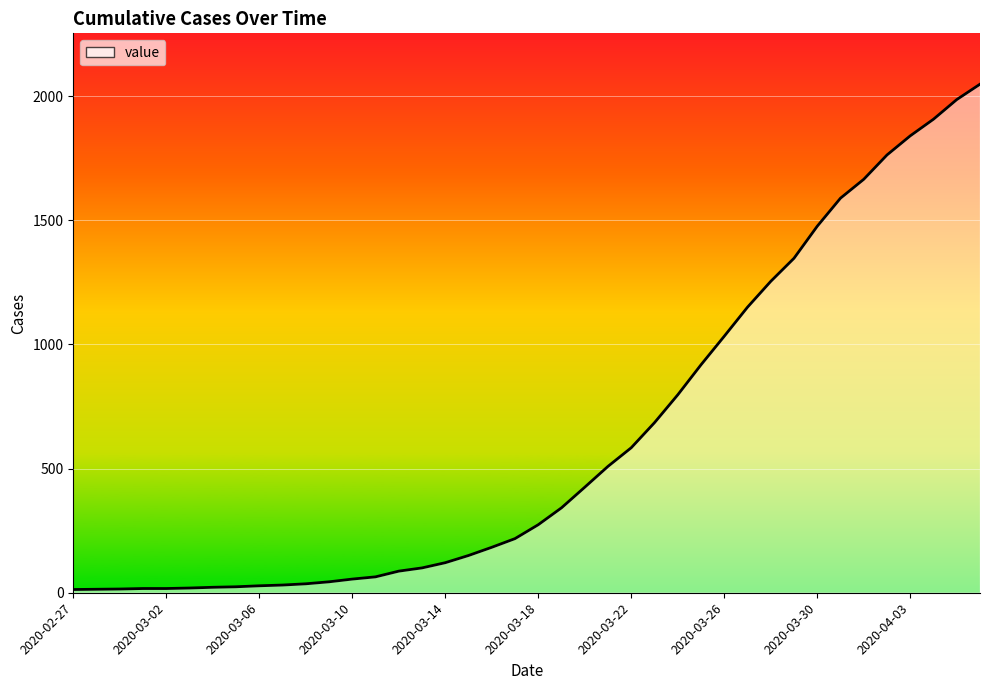

What is the difference between the maximum and minimum values?

2035